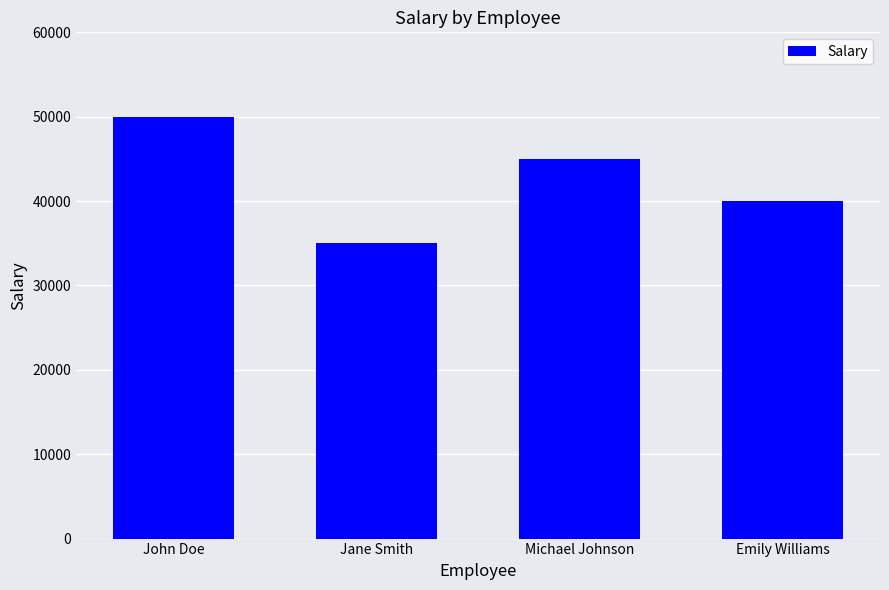

What is the label of the 3rd bar from the right?

Jane Smith